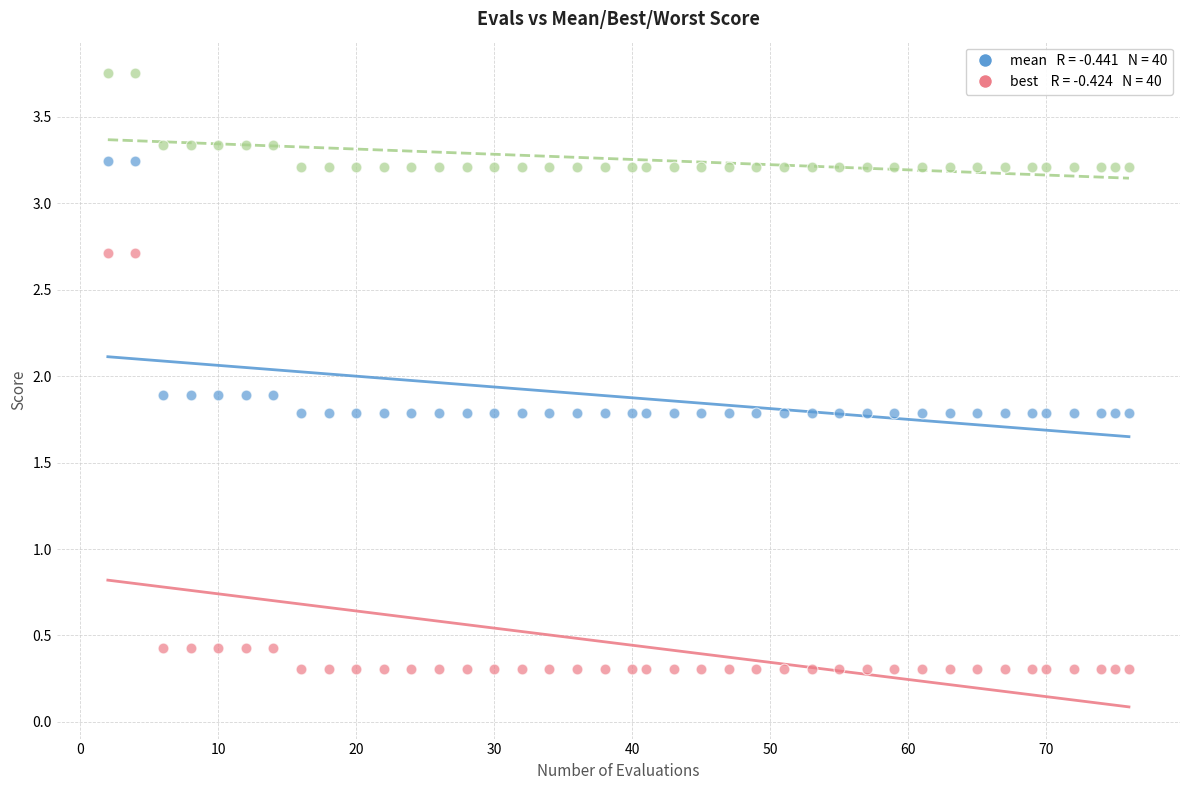

Across all data points, what is the range of X values (max minus min)?

74.0